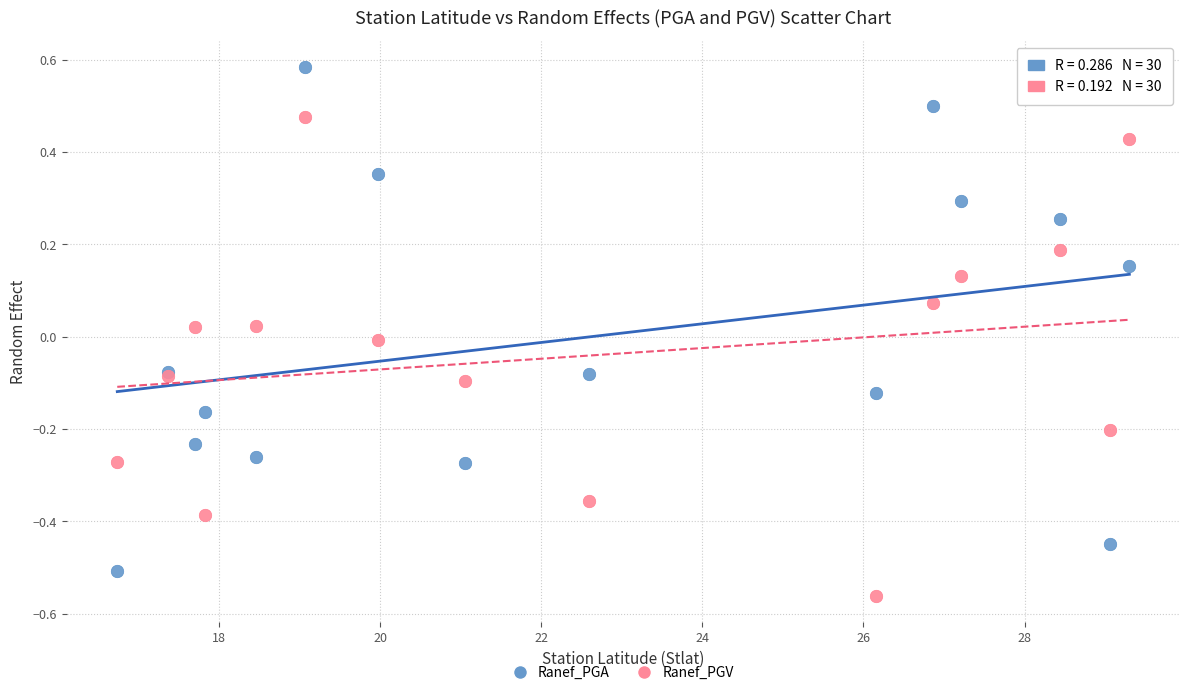

Which series has the largest Y range (max minus min)?

Ranef_PGA